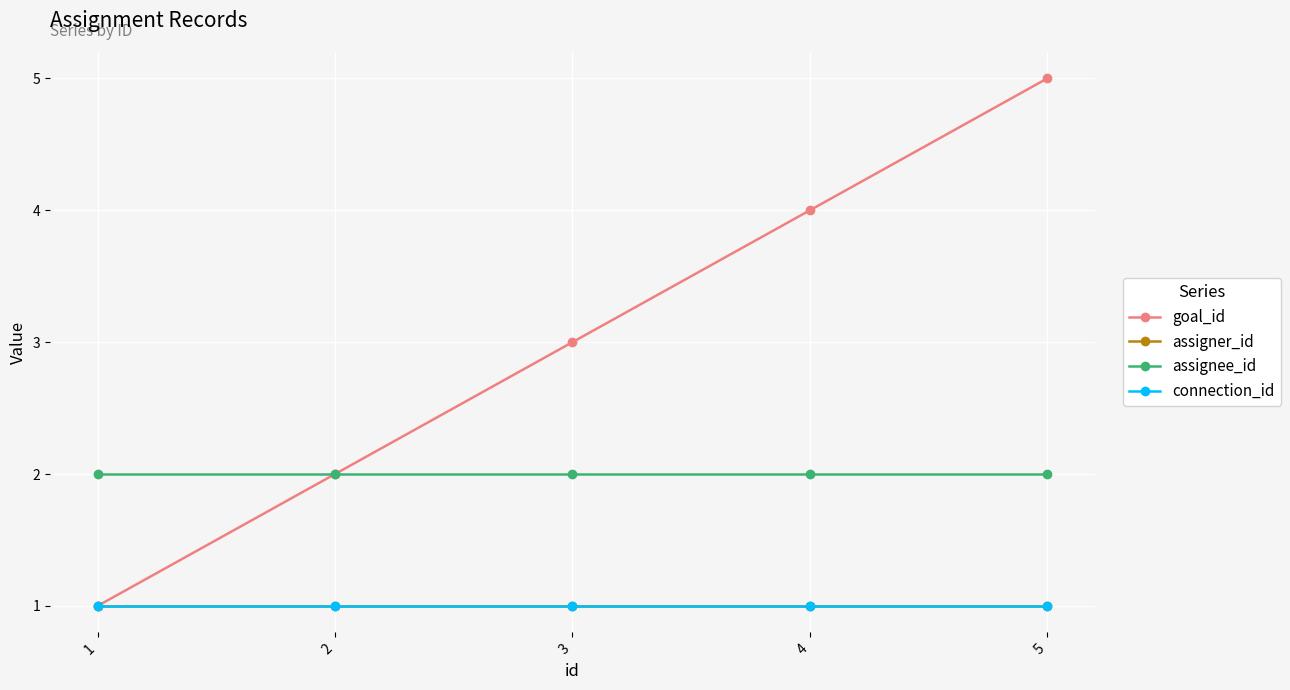

Which series has the widest spread of values?

goal_id